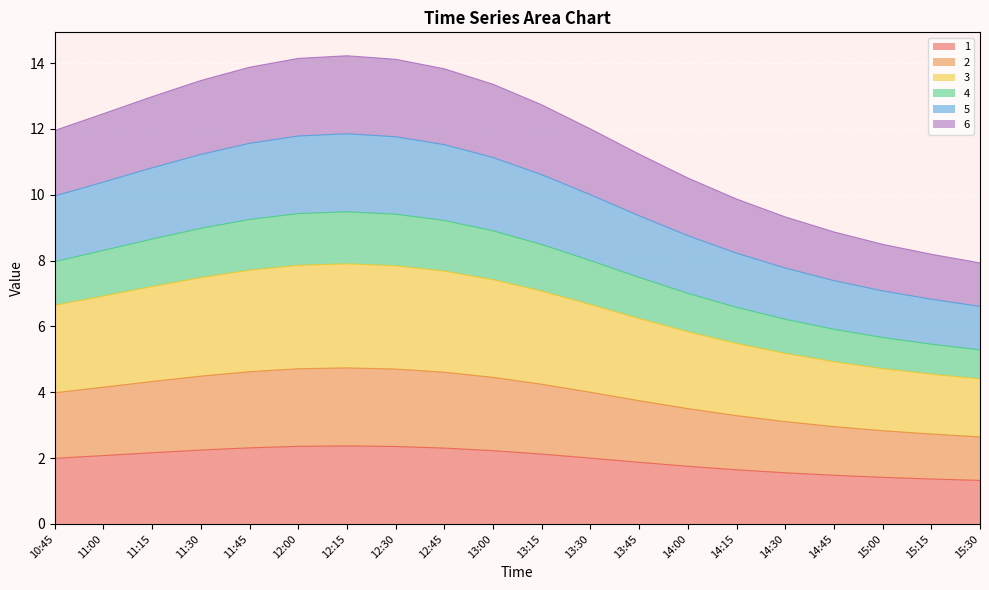

At which label does 1 reach its minimum?

15:30